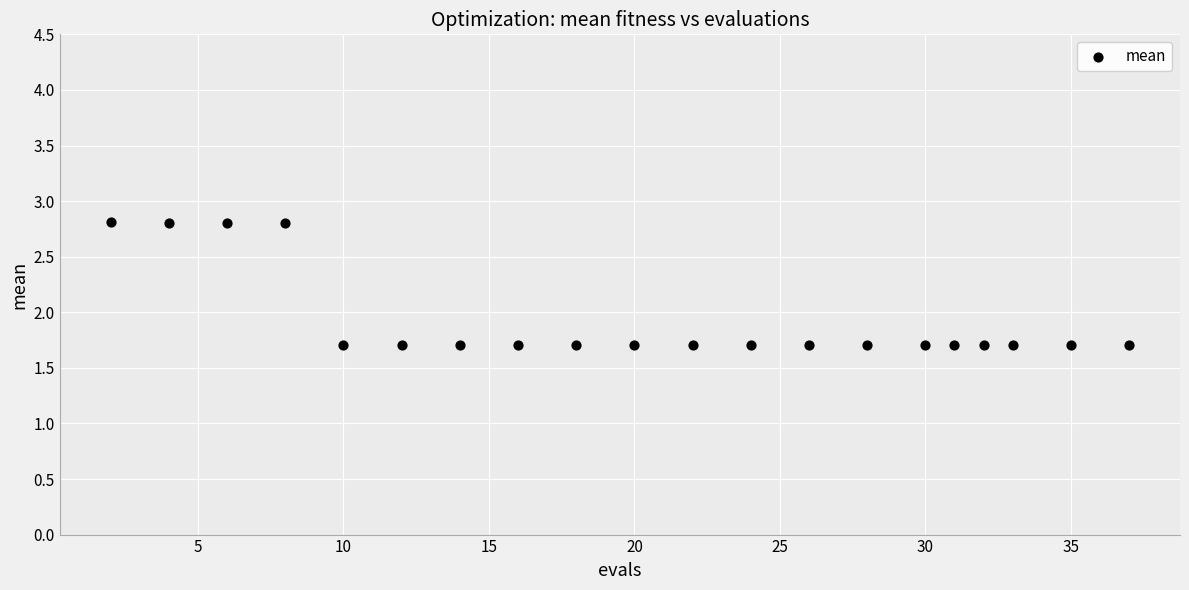

What is the range of X values (max minus min)?

35.0